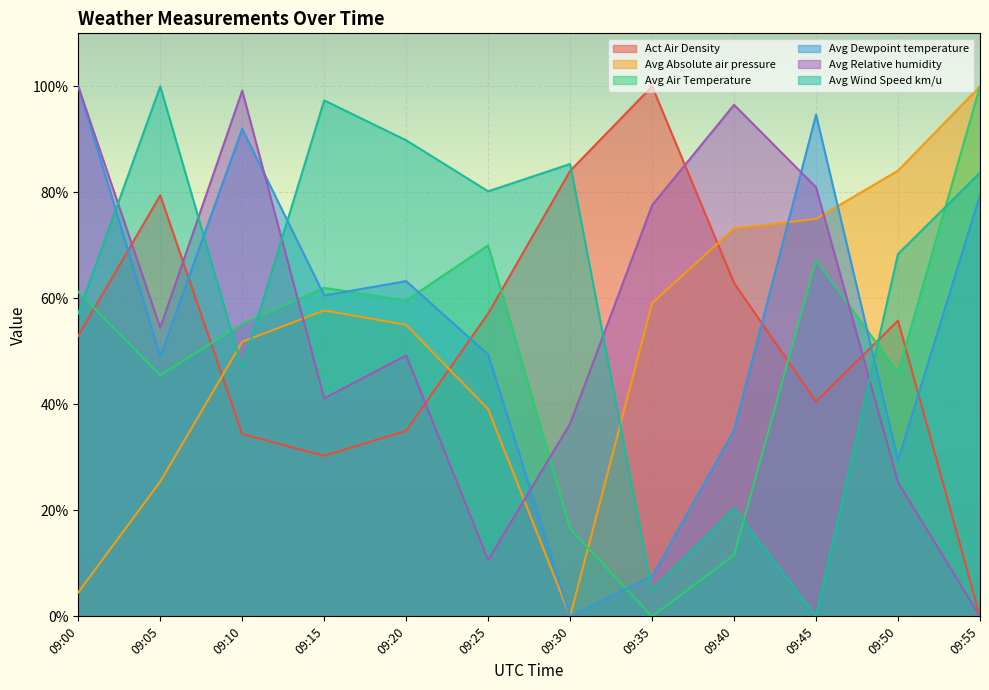

What is the difference between the Act Air Density values at 09:40 and 09:45?

22.4